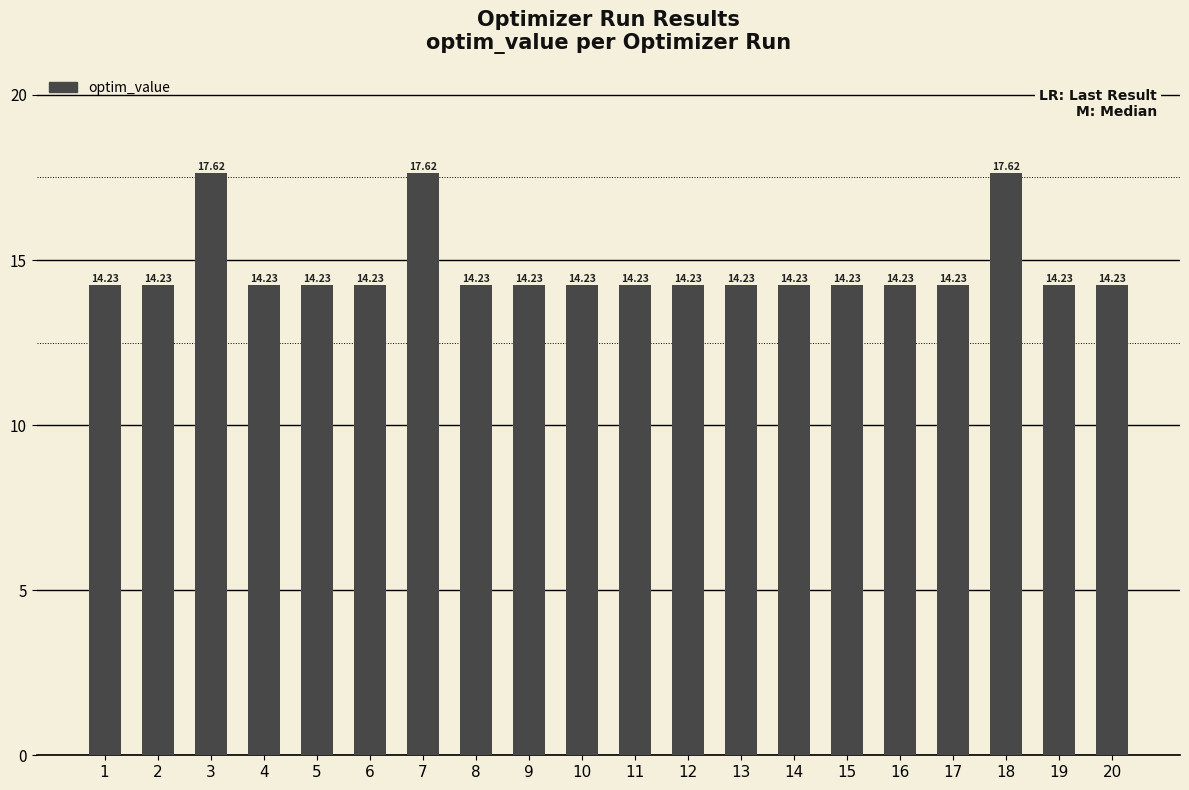

The value at 15 is 14.2. True or false?

True